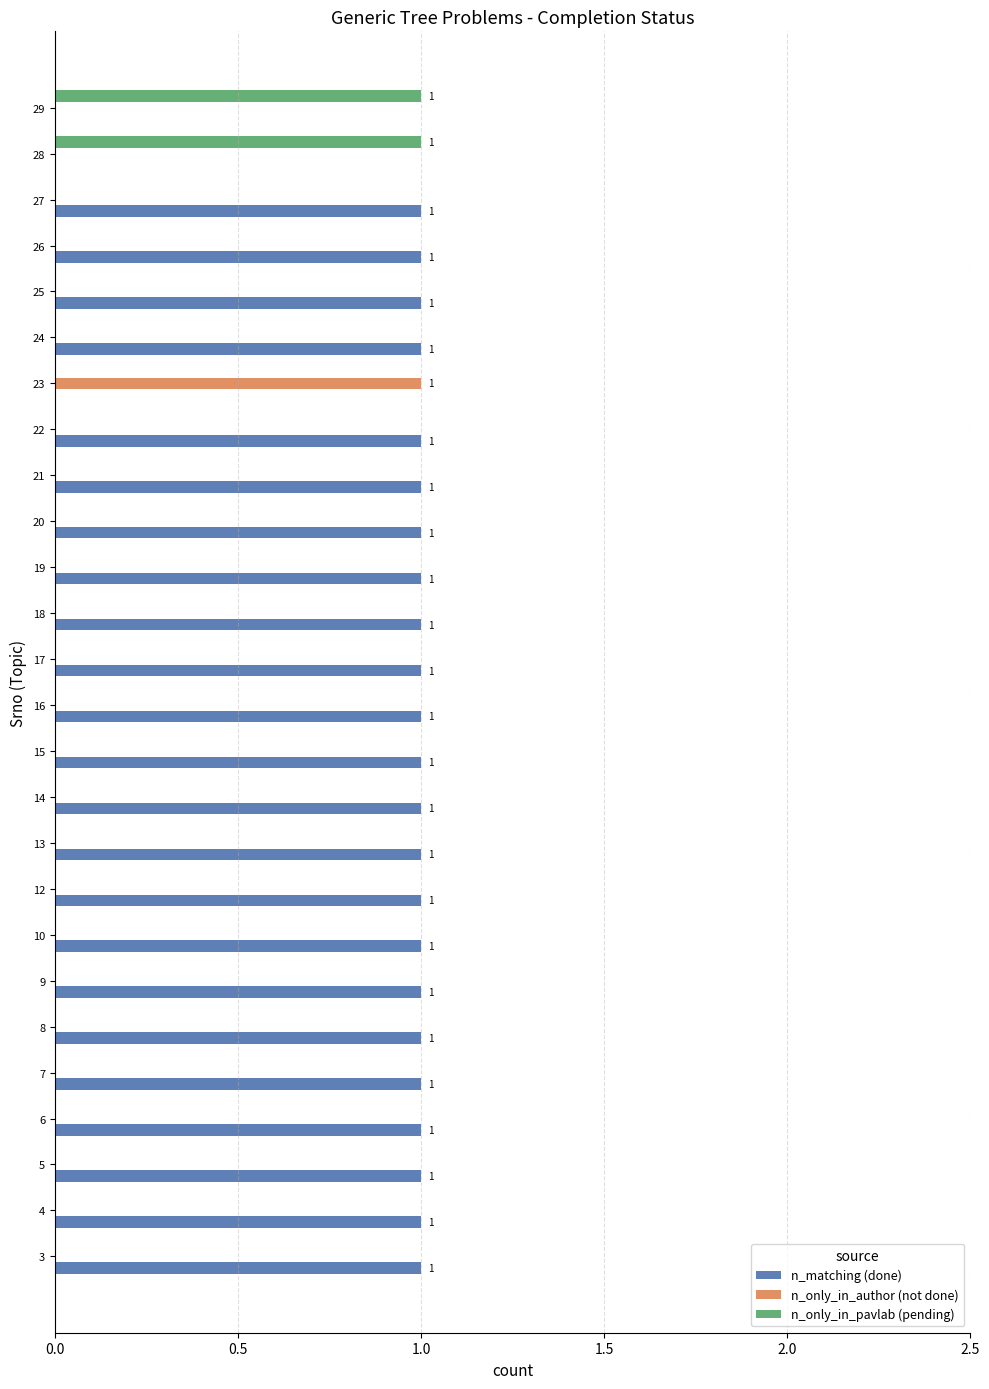

Which series has the largest total across all categories?

n_matching (done)